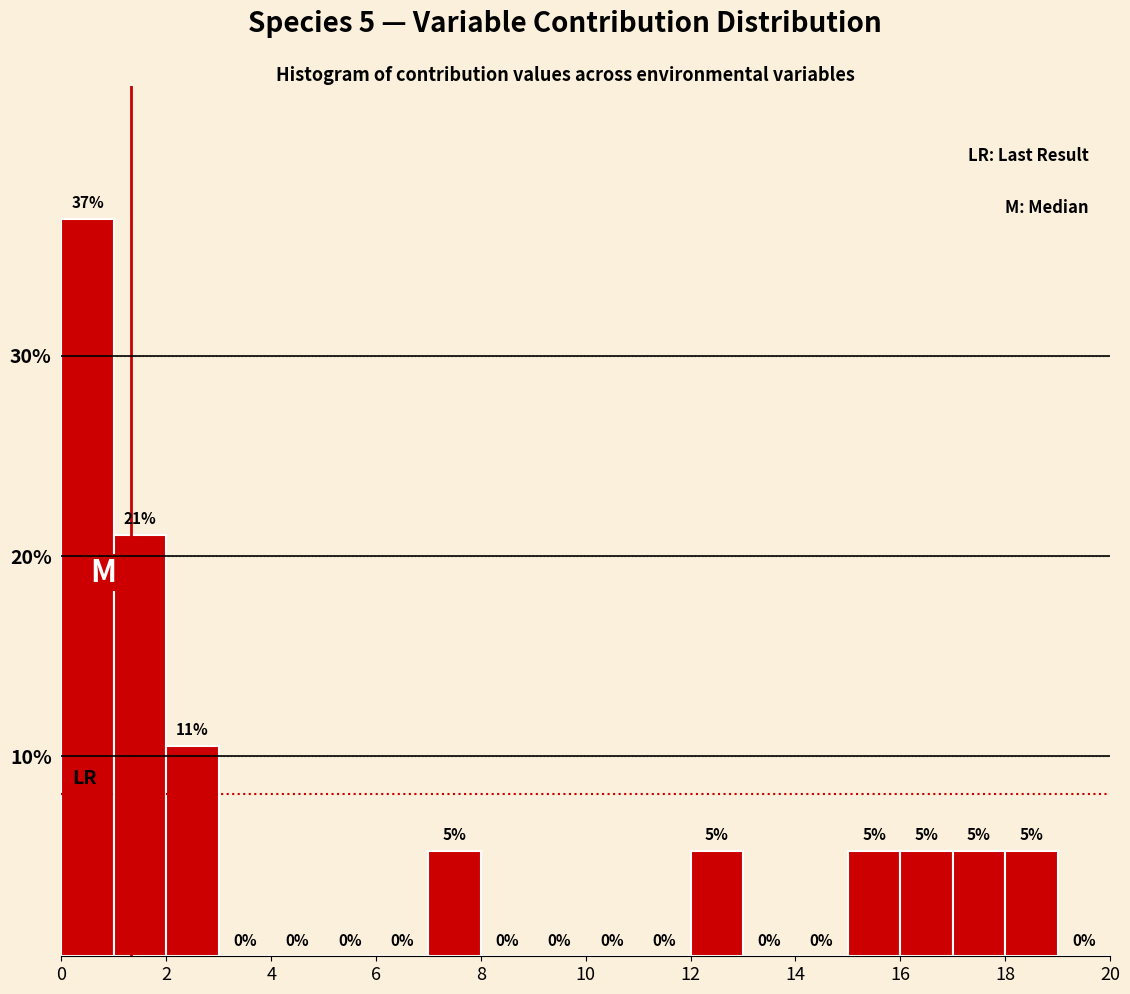

Which range on the x-axis has the tallest bar?

0 to 1